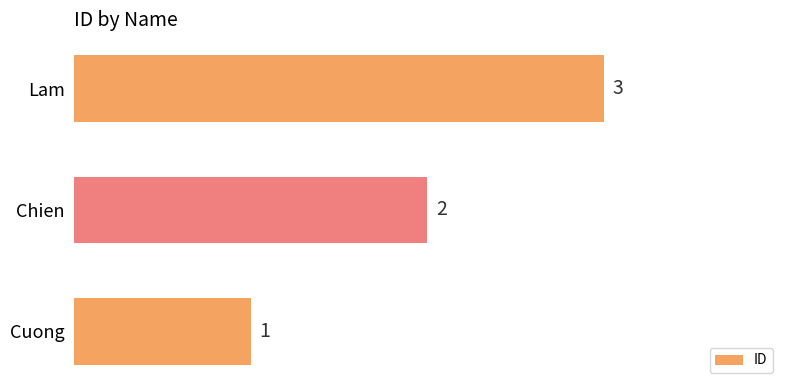

How many categories are shown in the chart?

3